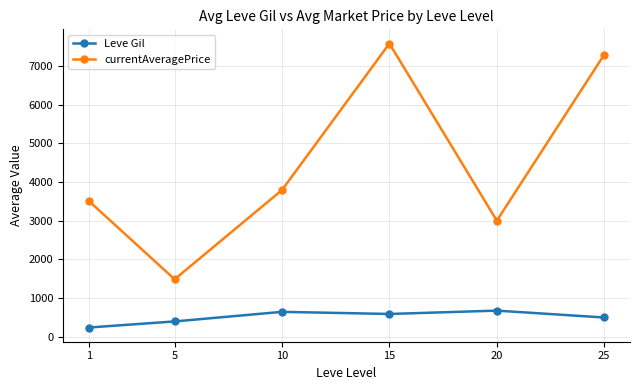

True or false: Leve Gil and currentAveragePrice cross at least once.

False